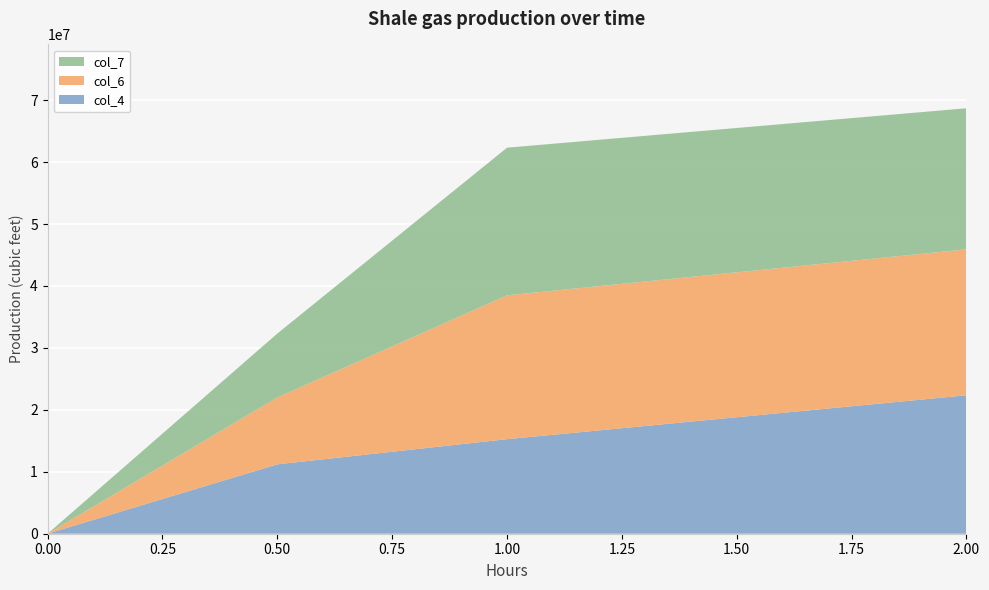

Reading left to right, transcribe all the data shown in this chart.

col_4: 0=0.0	0.5=11202493.4	1=15266546.7	2=22350394.7
col_6: 0=0.0	0.5=10798912.9	1=23224555.5	2=23570956.8
col_7: 0=0.0	0.5=10317871.2	1=23840313.5	2=22776995.9